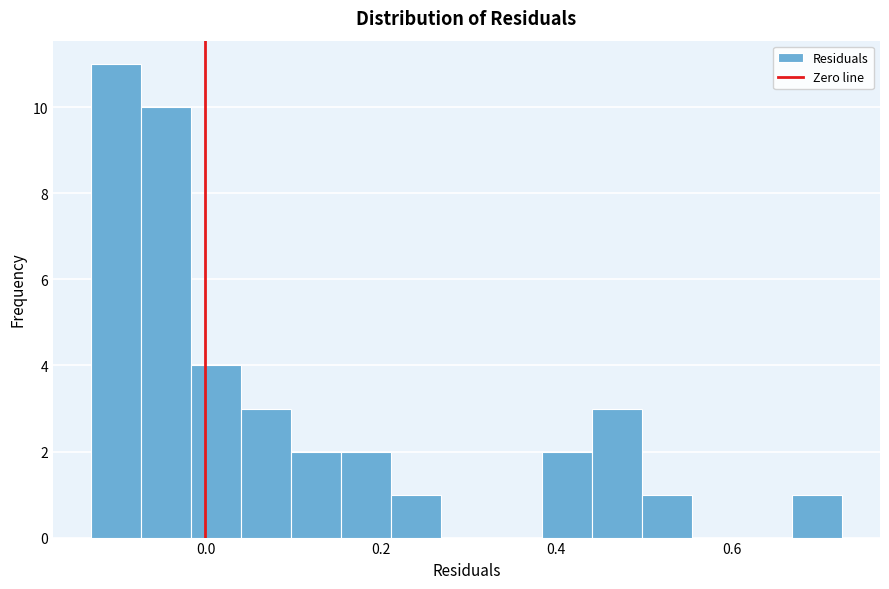

Around what value on the x-axis is the tallest bar? Give the approximate position of its centre, as read against the axis.

-0.10